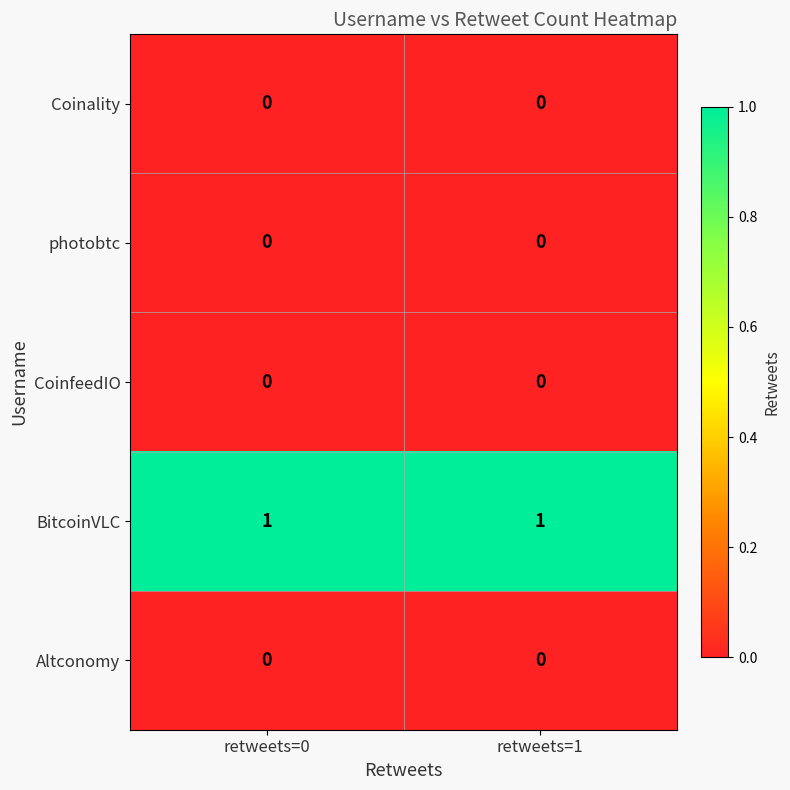

Reading right to left, extract all data points from this chart.

Coinality: retweets=1=0	retweets=0=0
photobtc: retweets=1=0	retweets=0=0
CoinfeedIO: retweets=1=0	retweets=0=0
BitcoinVLC: retweets=1=1	retweets=0=1
Altconomy: retweets=1=0	retweets=0=0